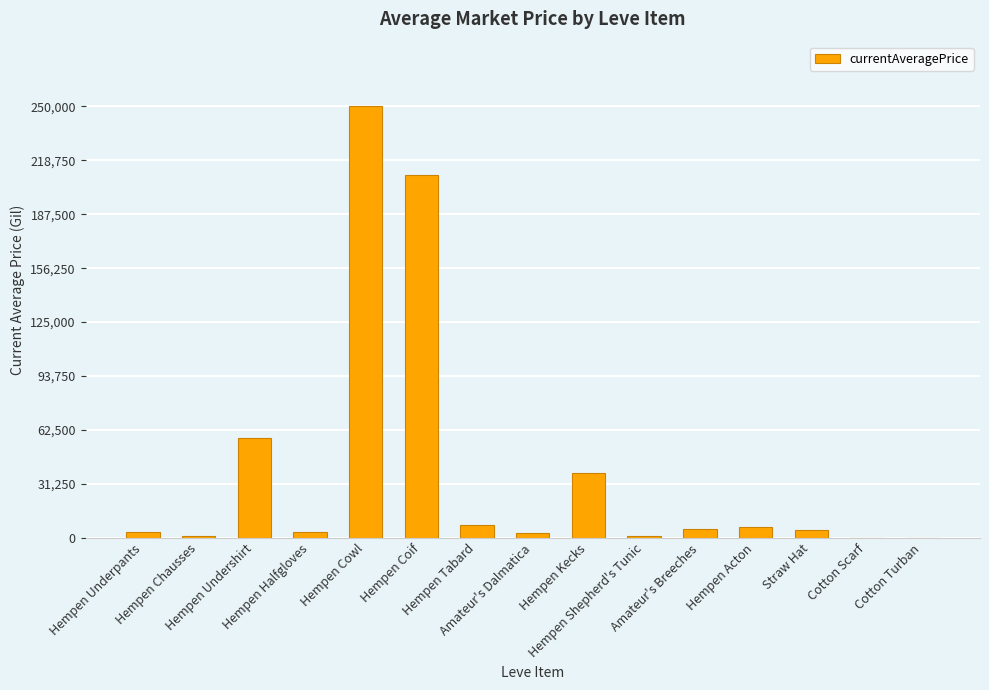

What is the maximum value shown in the chart?

250000.0